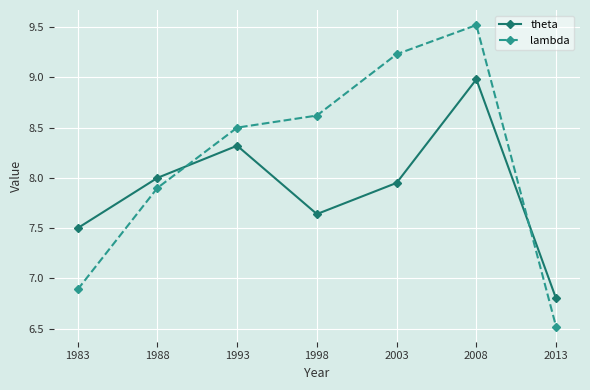

At which category does lambda reach its first local peak?

2008